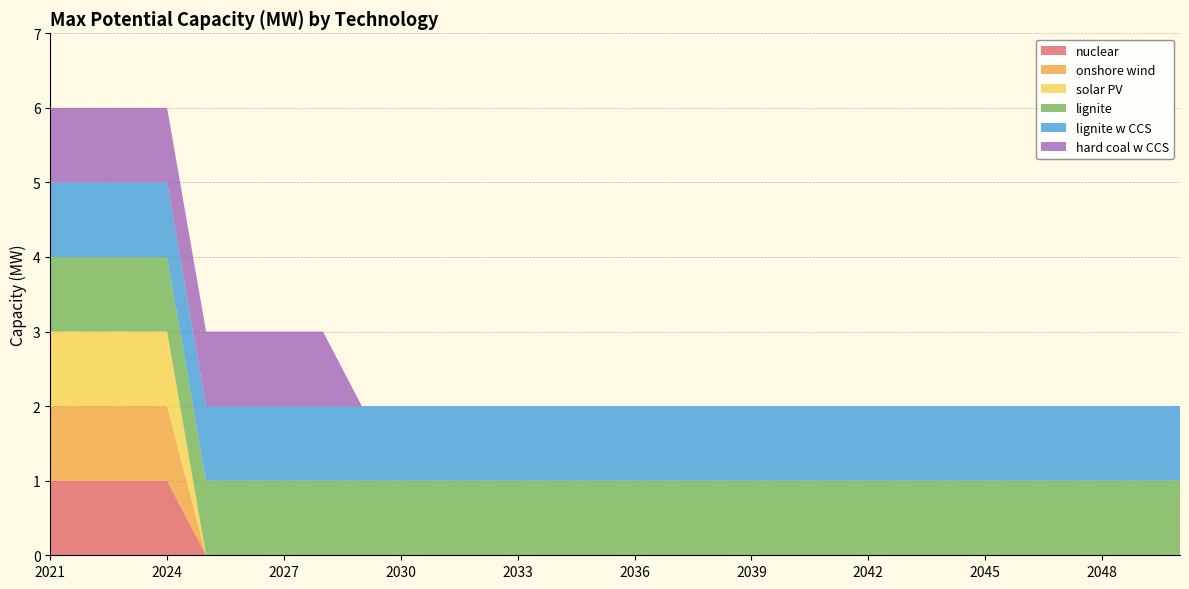

Reading left to right, list all the values displayed in this chart.

nuclear: 1	1	1	1	0	0	0	0	0	0	0	0	0	0	0	0	0	0	0	0	0	0	0	0	0	0	0	0	0	0
onshore wind: 1	1	1	1	0	0	0	0	0	0	0	0	0	0	0	0	0	0	0	0	0	0	0	0	0	0	0	0	0	0
solar PV: 1	1	1	1	0	0	0	0	0	0	0	0	0	0	0	0	0	0	0	0	0	0	0	0	0	0	0	0	0	0
lignite: 1	1	1	1	1	1	1	1	1	1	1	1	1	1	1	1	1	1	1	1	1	1	1	1	1	1	1	1	1	1
lignite w CCS: 1	1	1	1	1	1	1	1	1	1	1	1	1	1	1	1	1	1	1	1	1	1	1	1	1	1	1	1	1	1
hard coal w CCS: 1	1	1	1	1	1	1	1	0	0	0	0	0	0	0	0	0	0	0	0	0	0	0	0	0	0	0	0	0	0